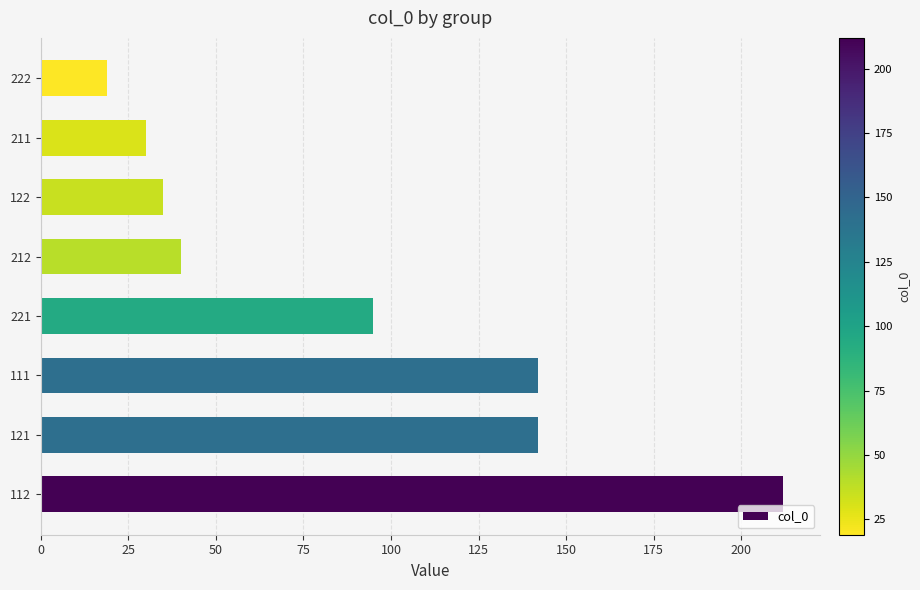

How many categories are shown in the chart?

8